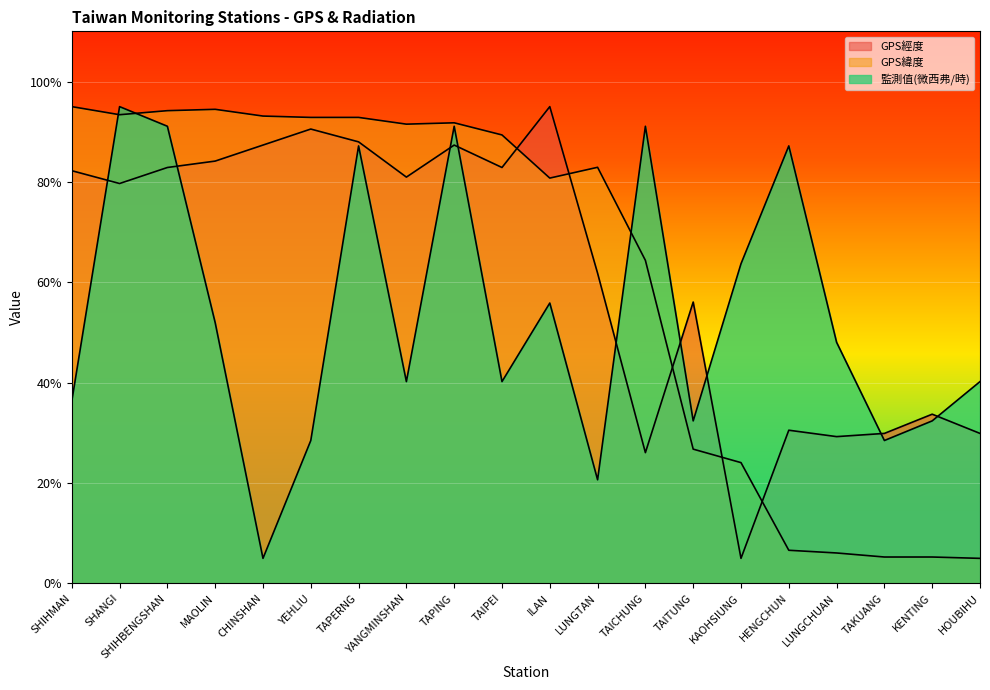

Which series changed the most between YANGMINSHAN and TAKUANG?

GPS緯度